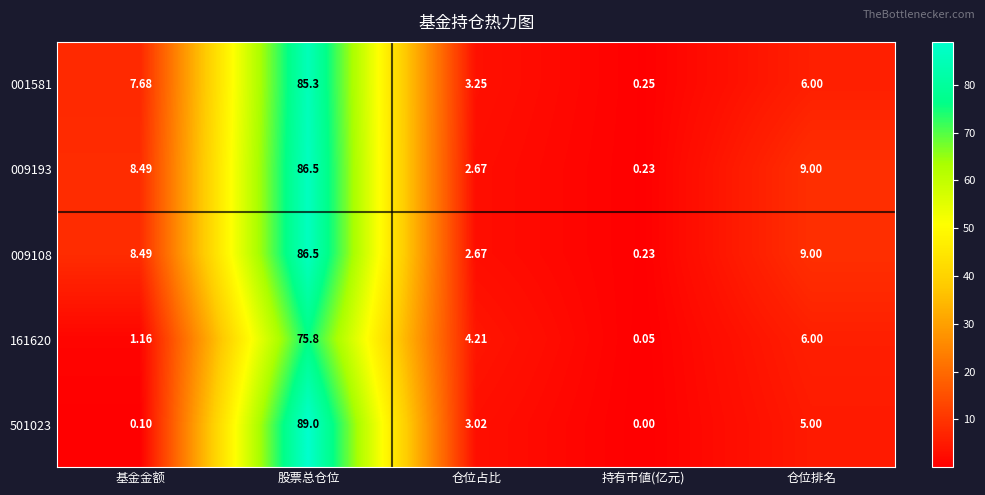

List the labels in order of 009193 value, smallest first.

持有市値(亿元), 仓位占比, 基金金额, 仓位排名, 股票总仓位